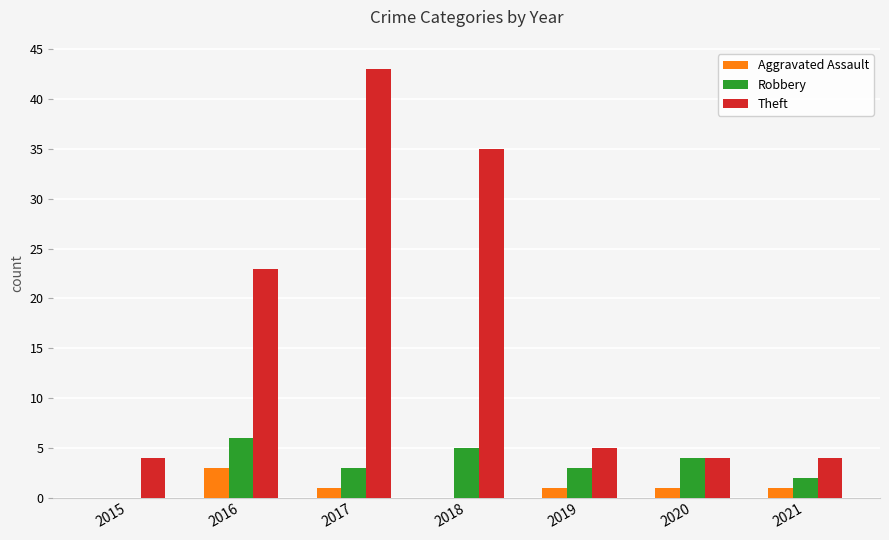

At which label does Aggravated Assault reach its peak?

2016